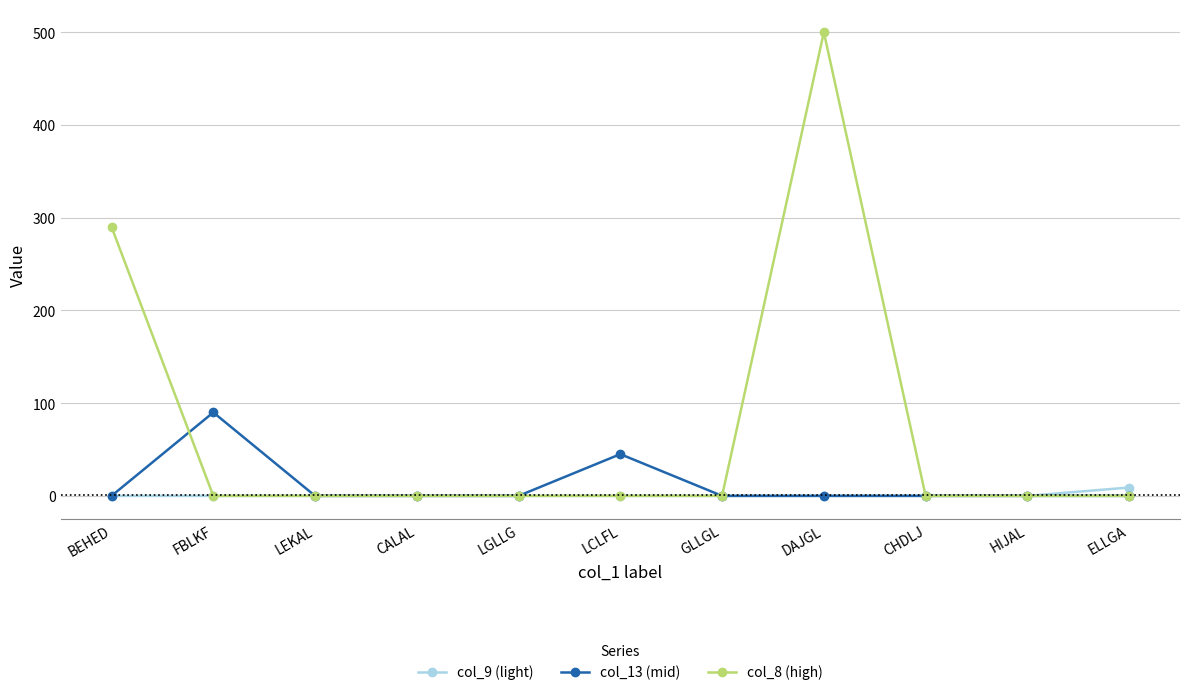

True or false: col_9 (light) has a value of 0 at FBLKF.

True